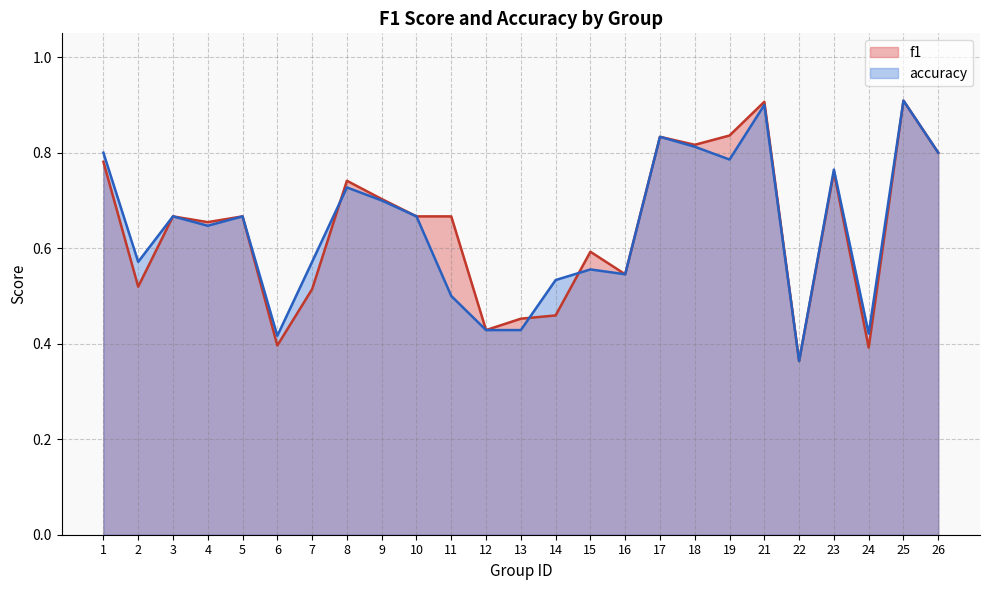

The value of f1 at 18 is 0.5. True or false?

False